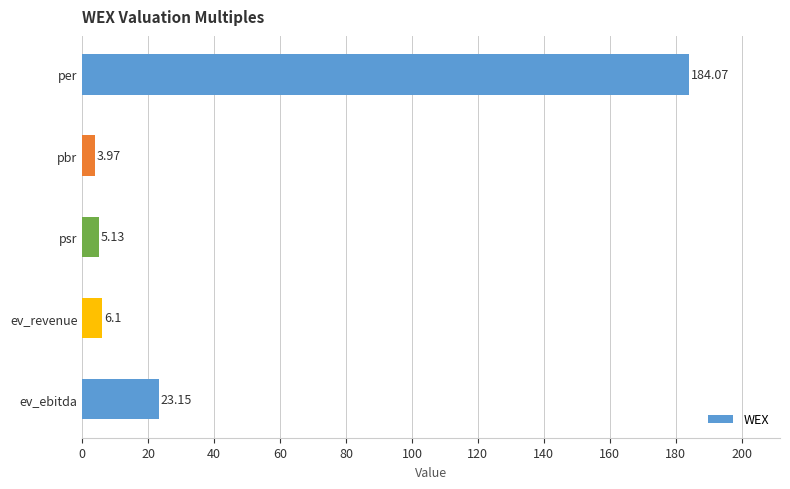

Between pbr and ev_ebitda, which is larger?

ev_ebitda